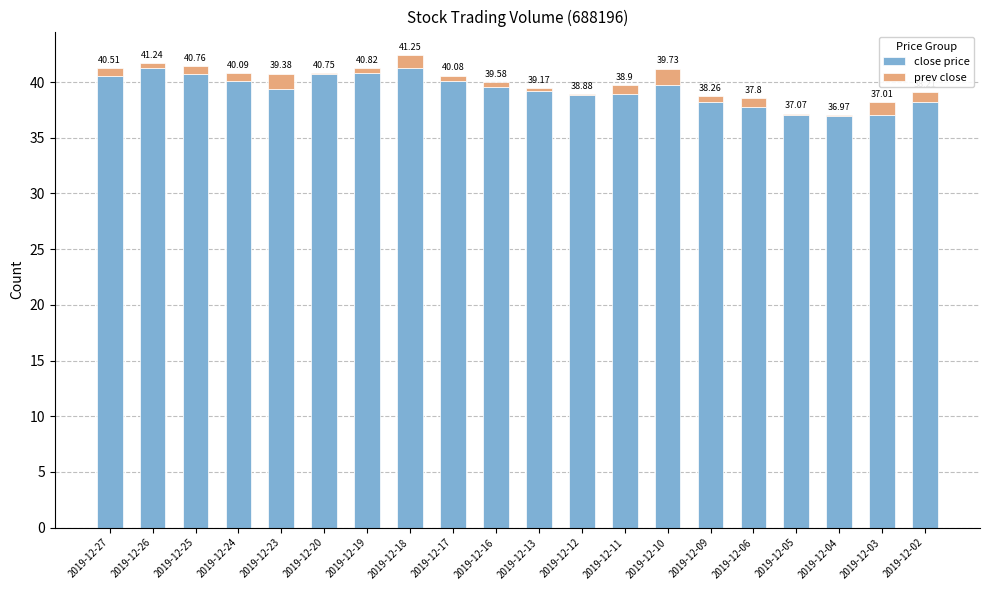

At which category is the sum across all series the highest?

2019-12-18